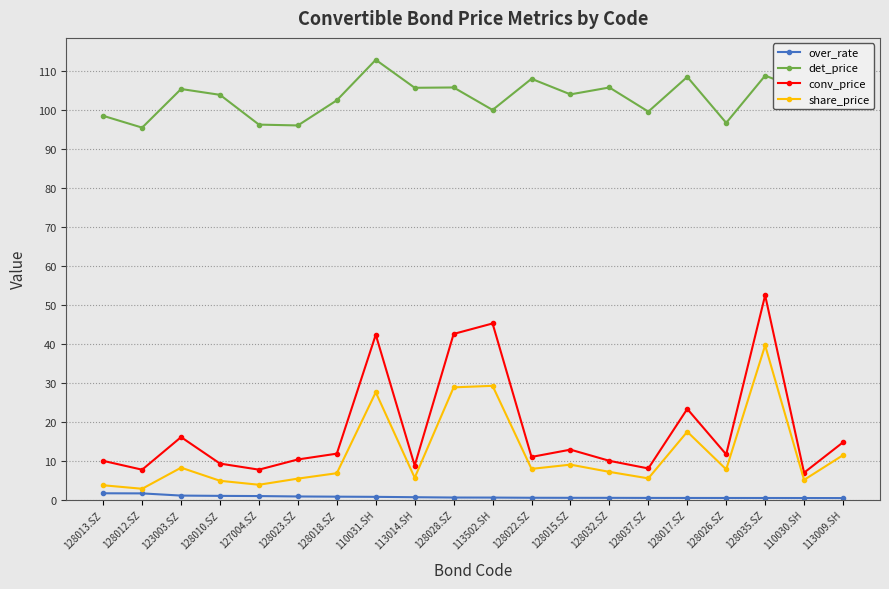

True or false: conv_price and share_price intersect in this chart.

False